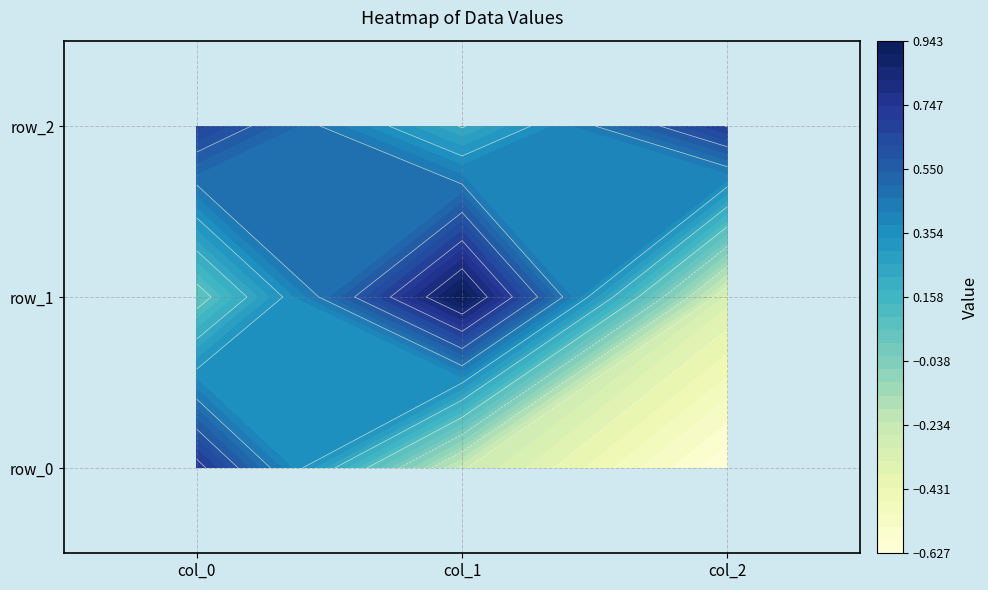

What is the difference between the highest and lowest values at col_0?

0.7